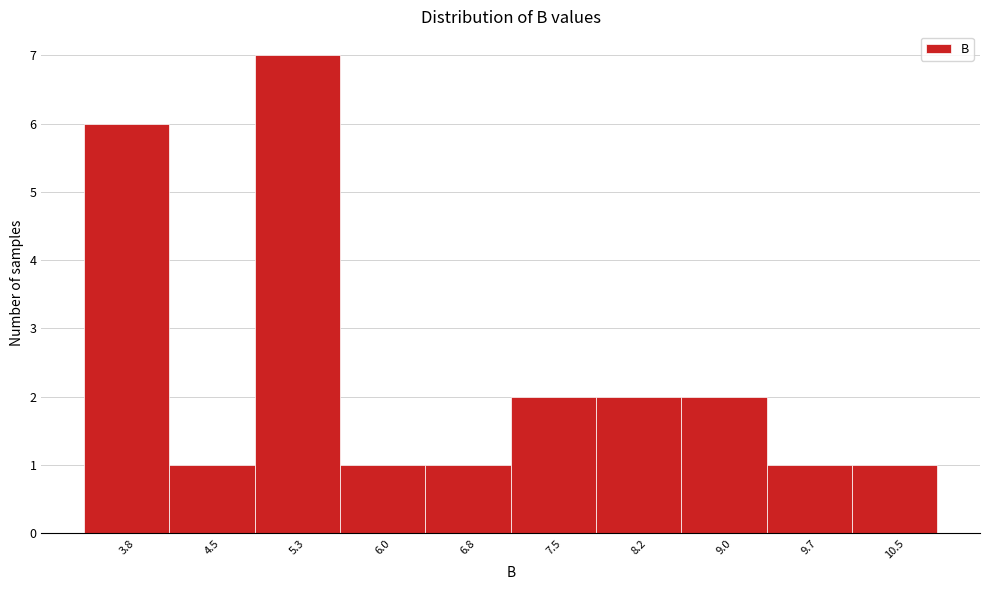

Reading left to right, transcribe all the data shown in this chart.

3.8=6	4.5=1	5.3=7	6.0=1	6.8=1	7.5=2	8.2=2	9.0=2	9.7=1	10.5=1